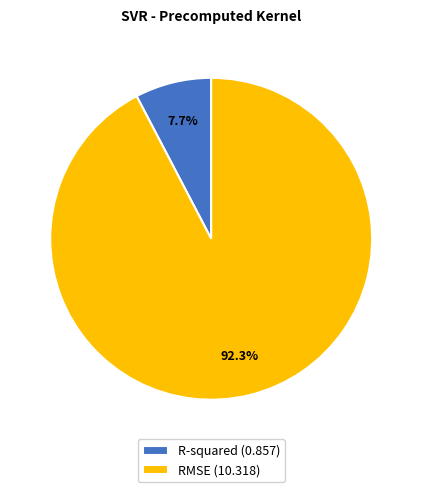

What percentage is NOT represented by R-squared?

92.3%